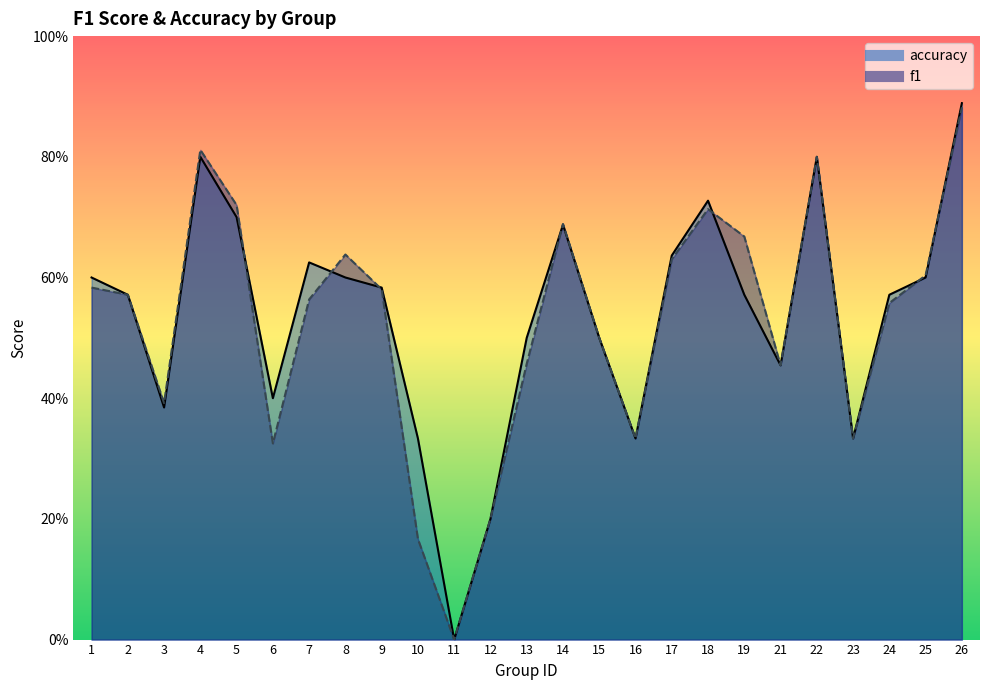

True or false: f1 has a value of 0.2 at 24.

False